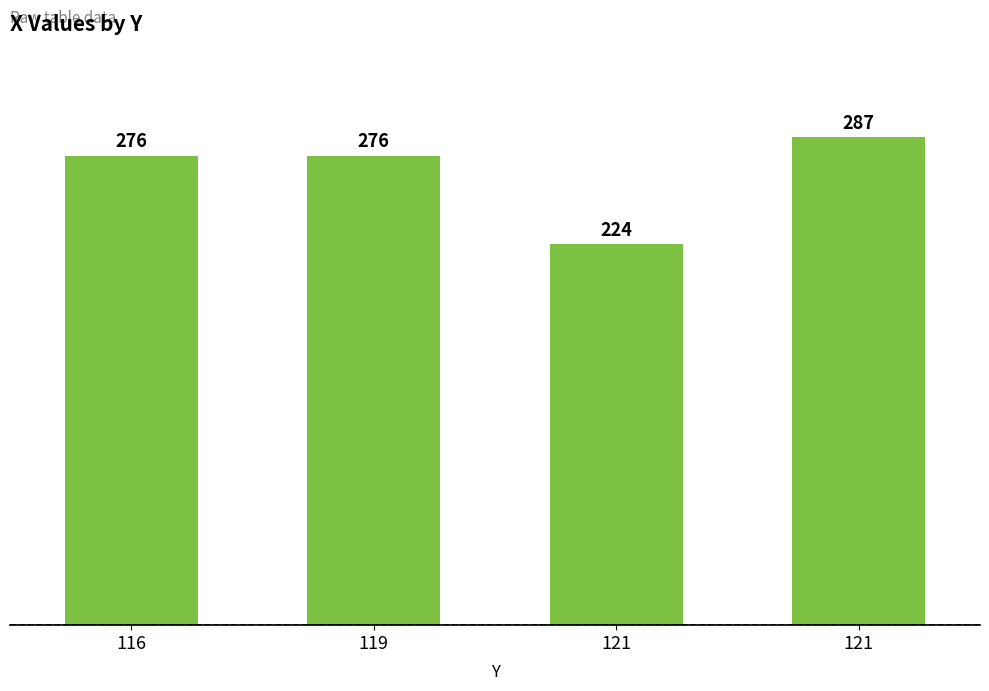

What is the ratio of the value at 119 to the value at 121?

1.0